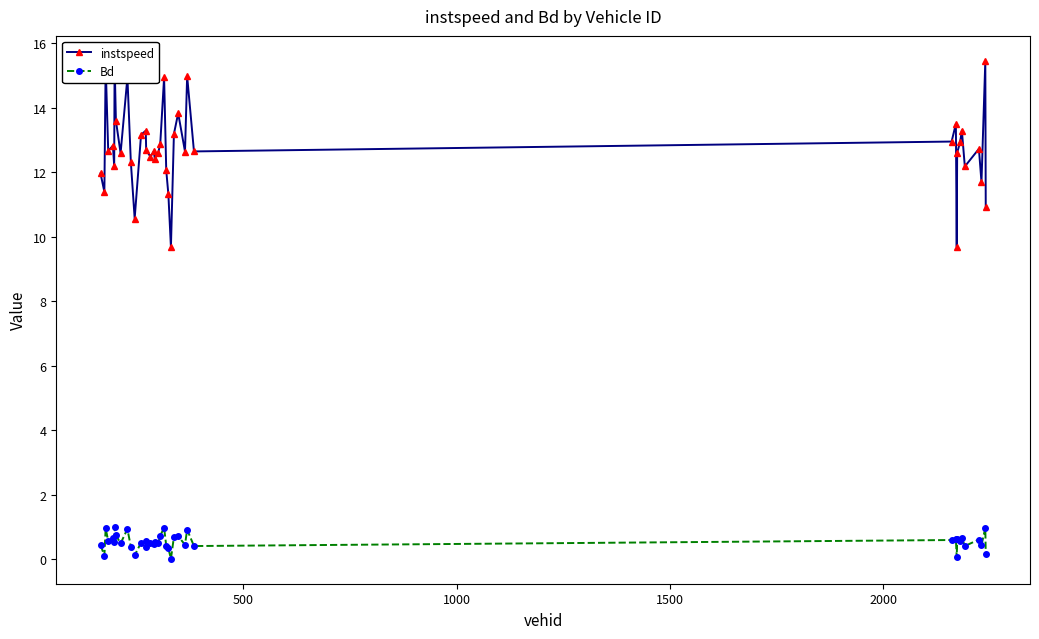

Which series has the widest spread of values?

instspeed